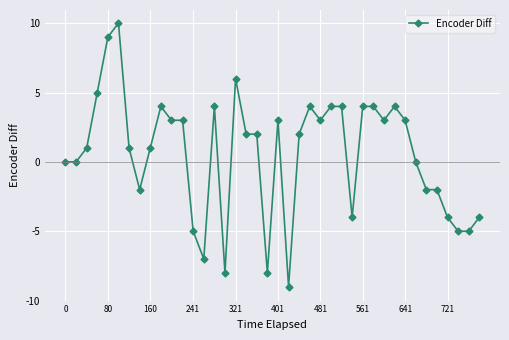

What is the difference between the maximum and minimum values?

19